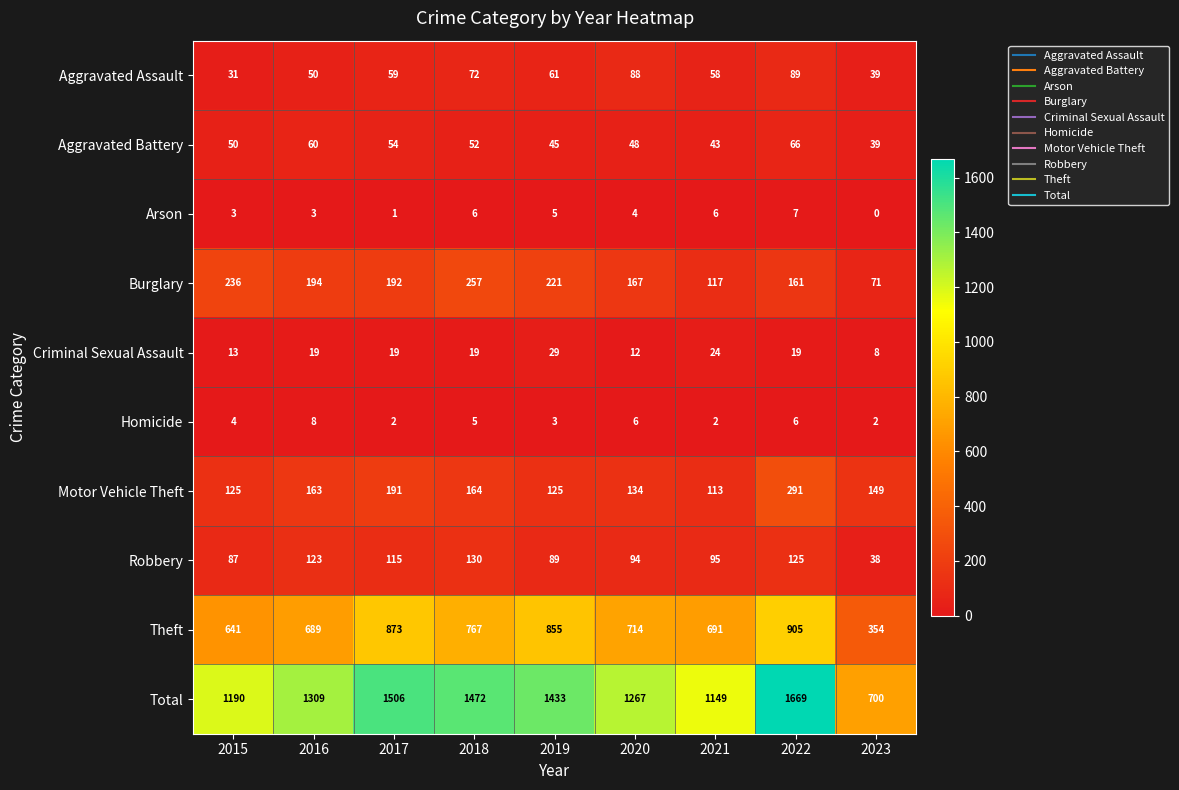

What value does the Aggravated Battery series have at 2023?

39